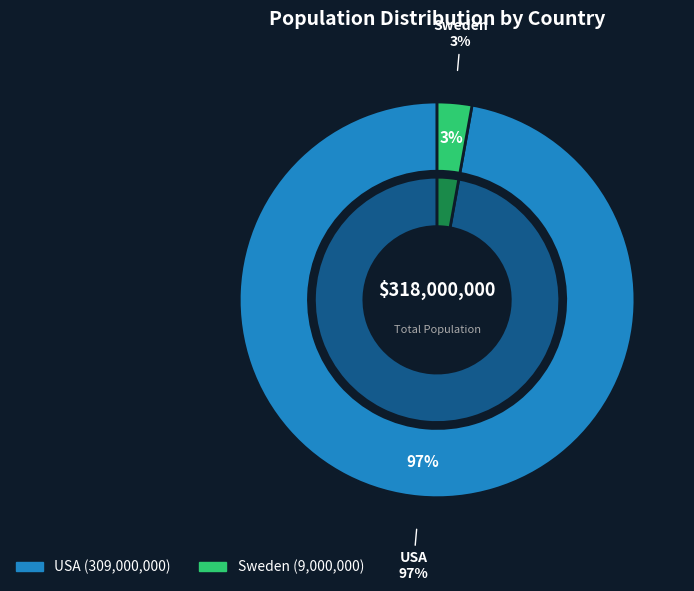

Combined, what portion of the pie is USA and Sweden?

100.0%